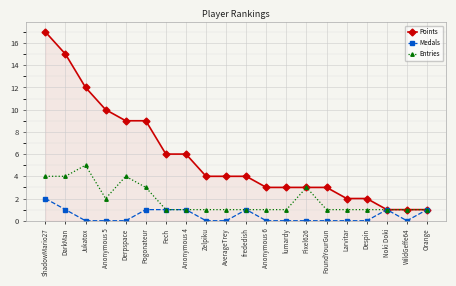

Reading left to right, list all the values displayed in this chart.

Points: 17	15	12	10	9	9	6	6	4	4	4	3	3	3	3	2	2	1	1	1
Medals: 2	1	0	0	0	1	1	1	0	0	1	0	0	0	0	0	0	1	0	1
Entries: 4	4	5	2	4	3	1	1	1	1	1	1	1	3	1	1	1	1	1	1